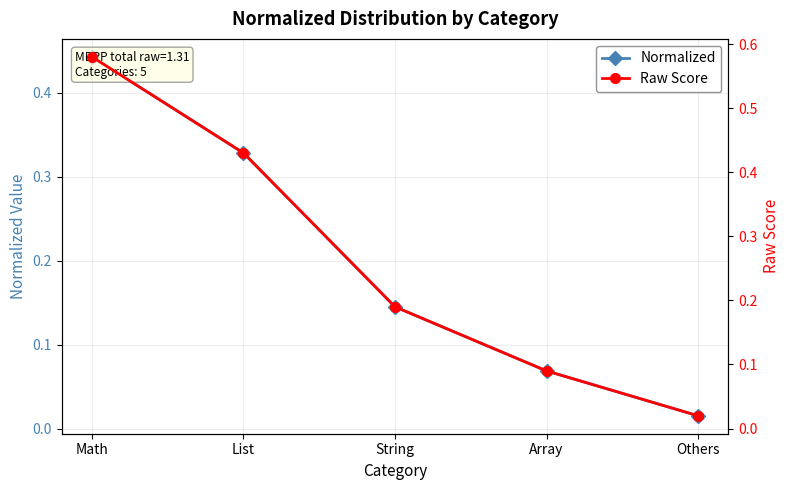

What position from the right is Array?

2